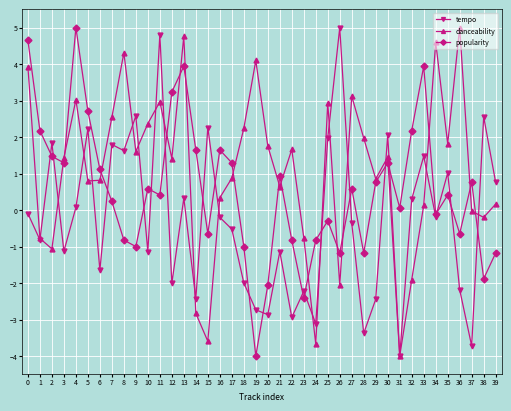

What is the maximum value shown in the chart?

5.0